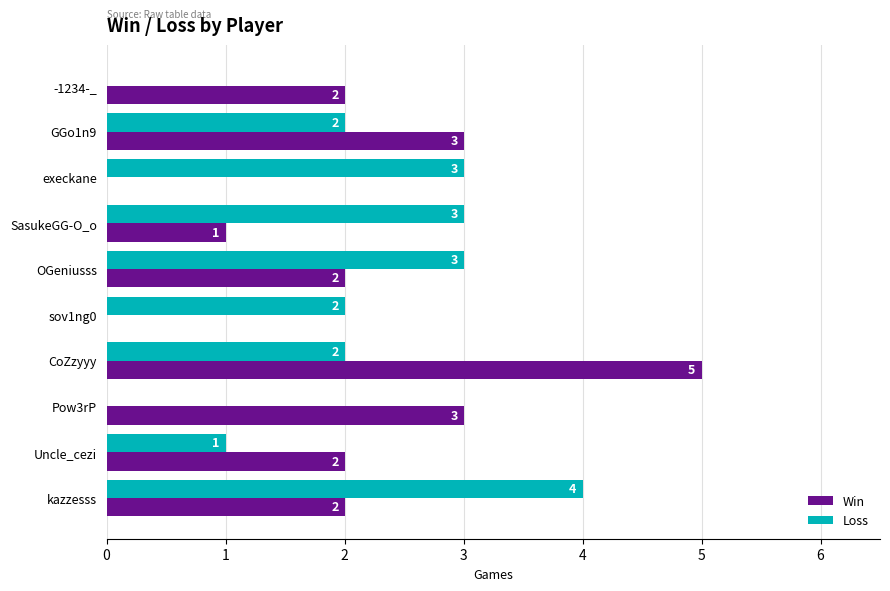

The Win series shows 3 at kazzesss. True or false?

False